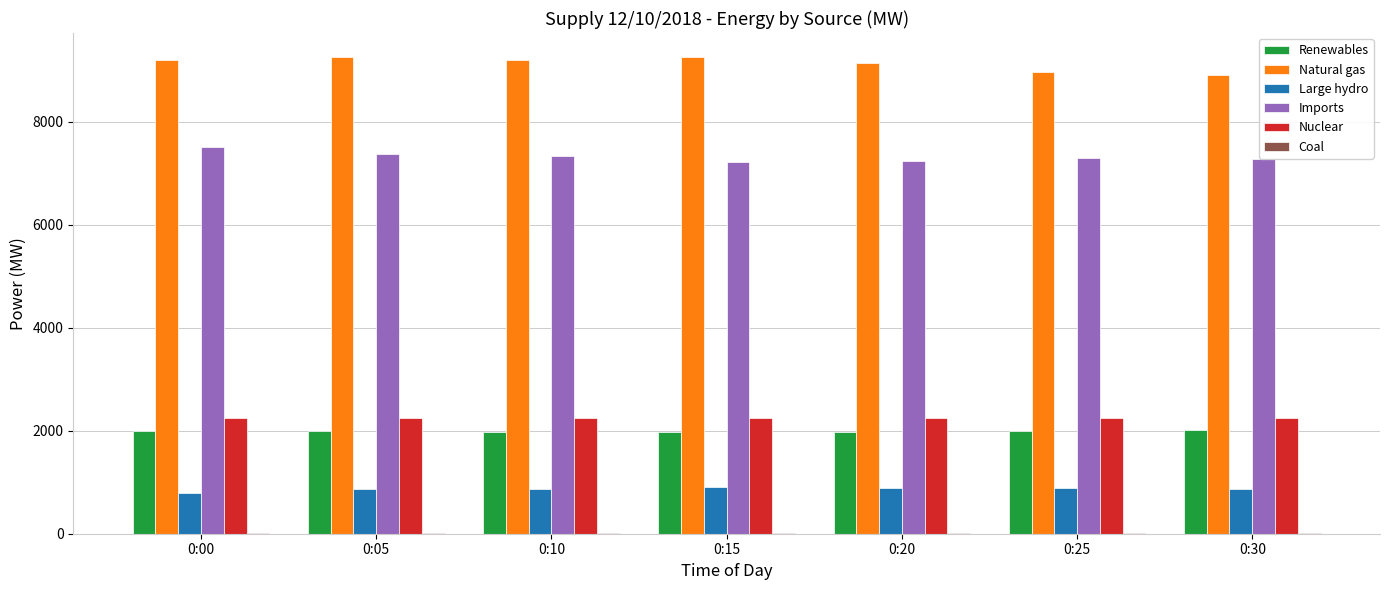

What is the average value of the Imports series?

7322